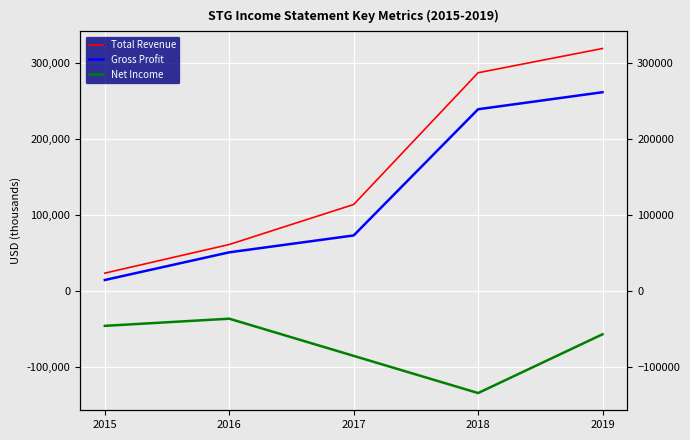

Where does the Gross Profit series first go above 72700?

2018